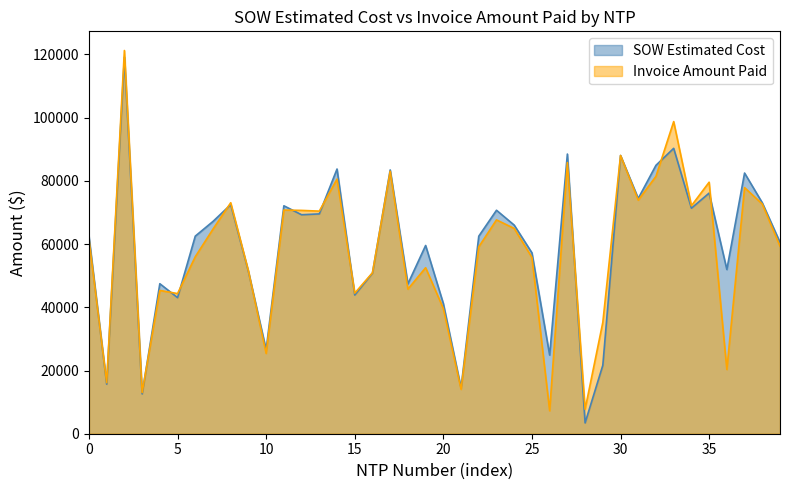

True or false: Invoice Amount Paid and SOW Estimated Cost intersect in this chart.

True